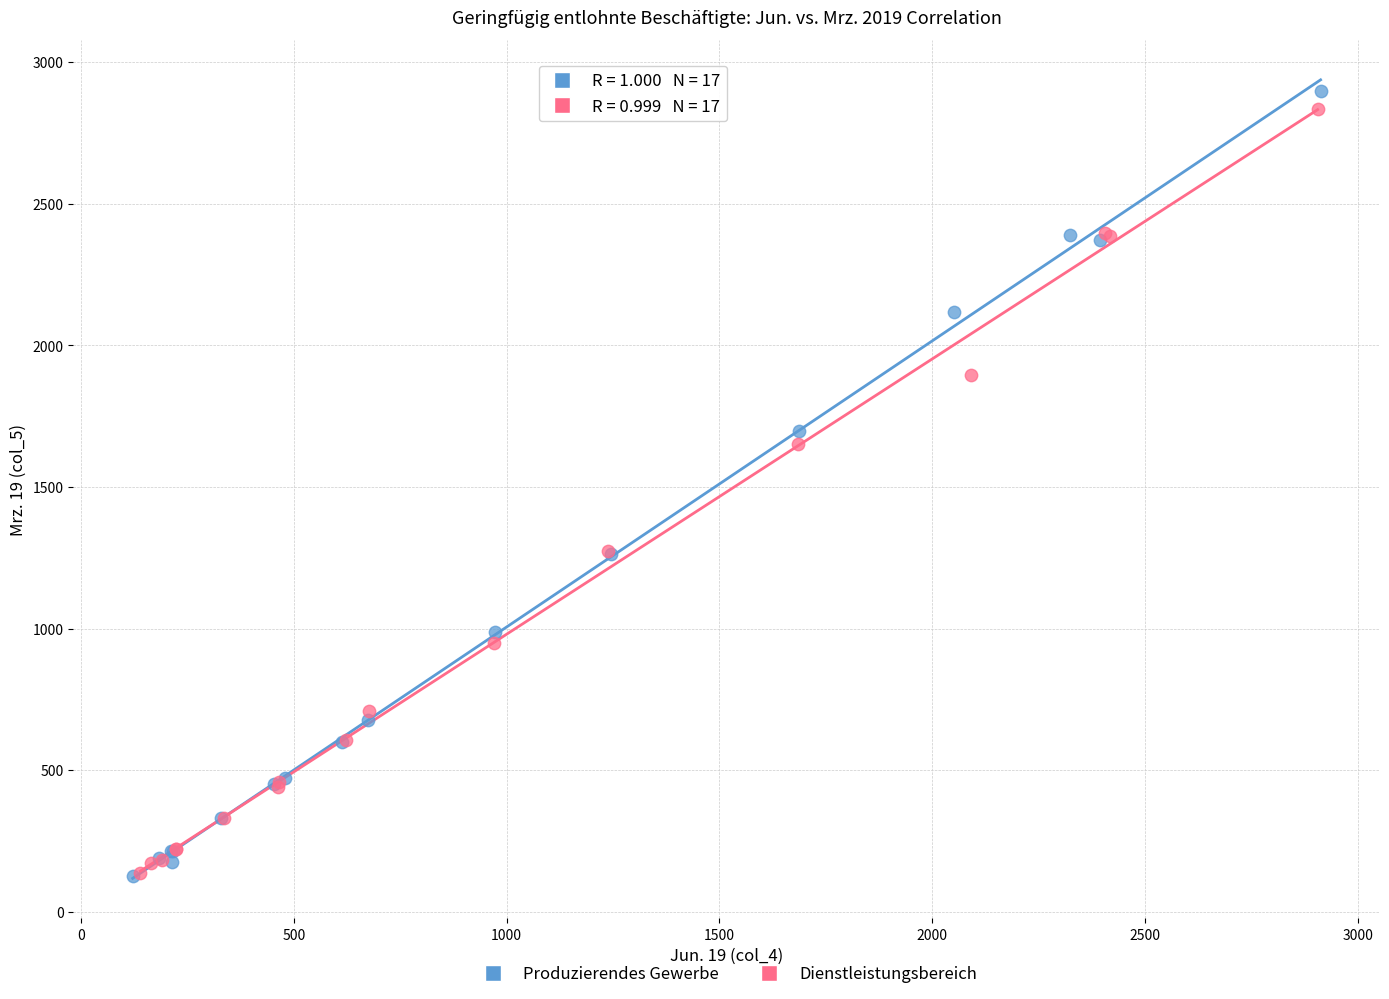

Which series has the largest Y range (max minus min)?

Produzierendes Gewerbe